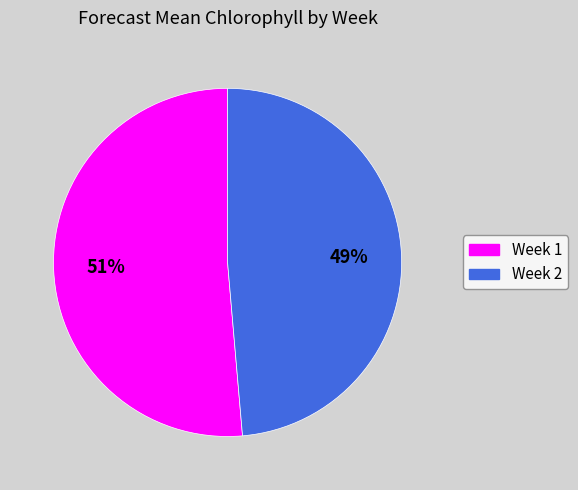

Is it true that Week 1 is 65% of the pie?

False